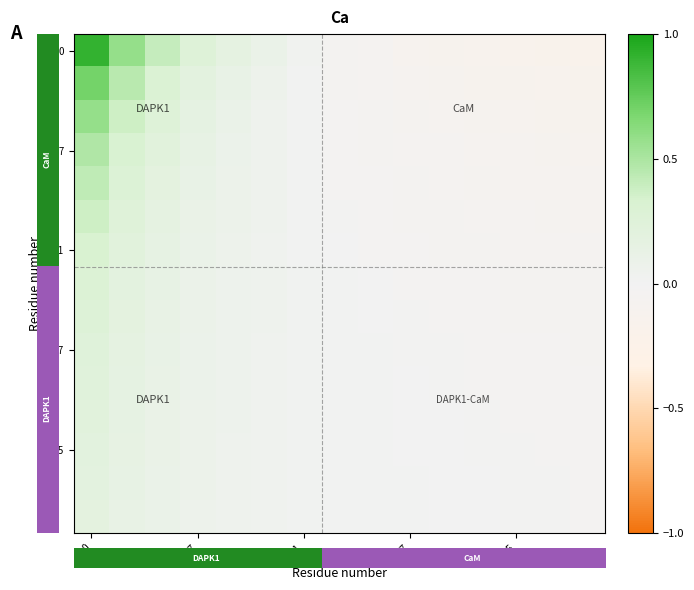

How many data points does each series have?

15